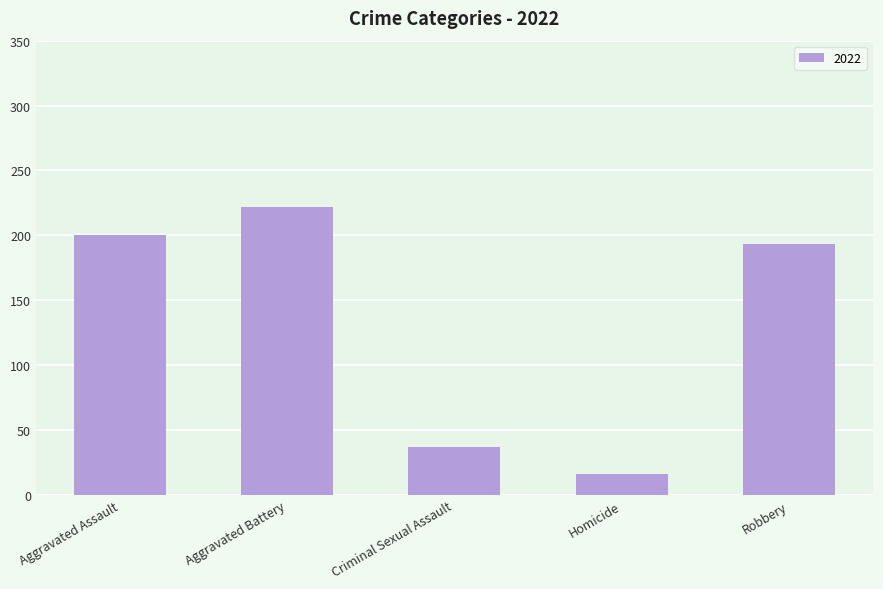

Reading left to right, list all the values displayed in this chart.

200	222	37	16	193